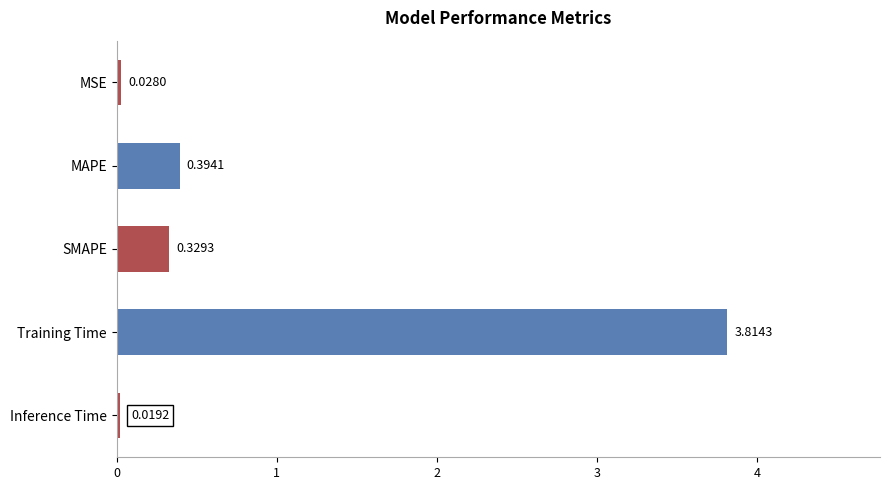

What is the change in value from MAPE to Inference Time?

-0.4